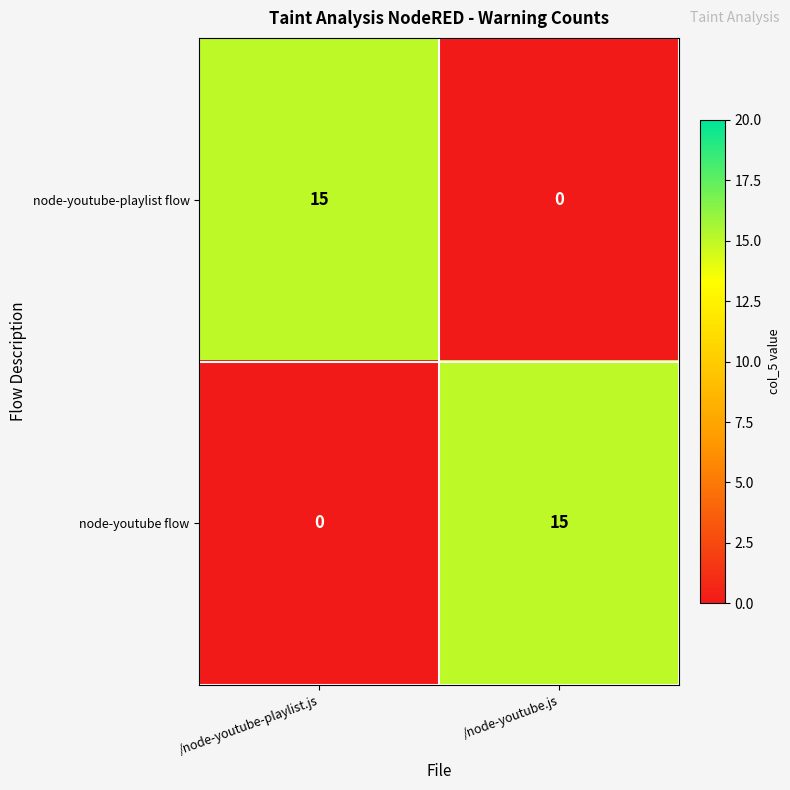

What is the difference between the highest and lowest values at /node-youtube.js?

15